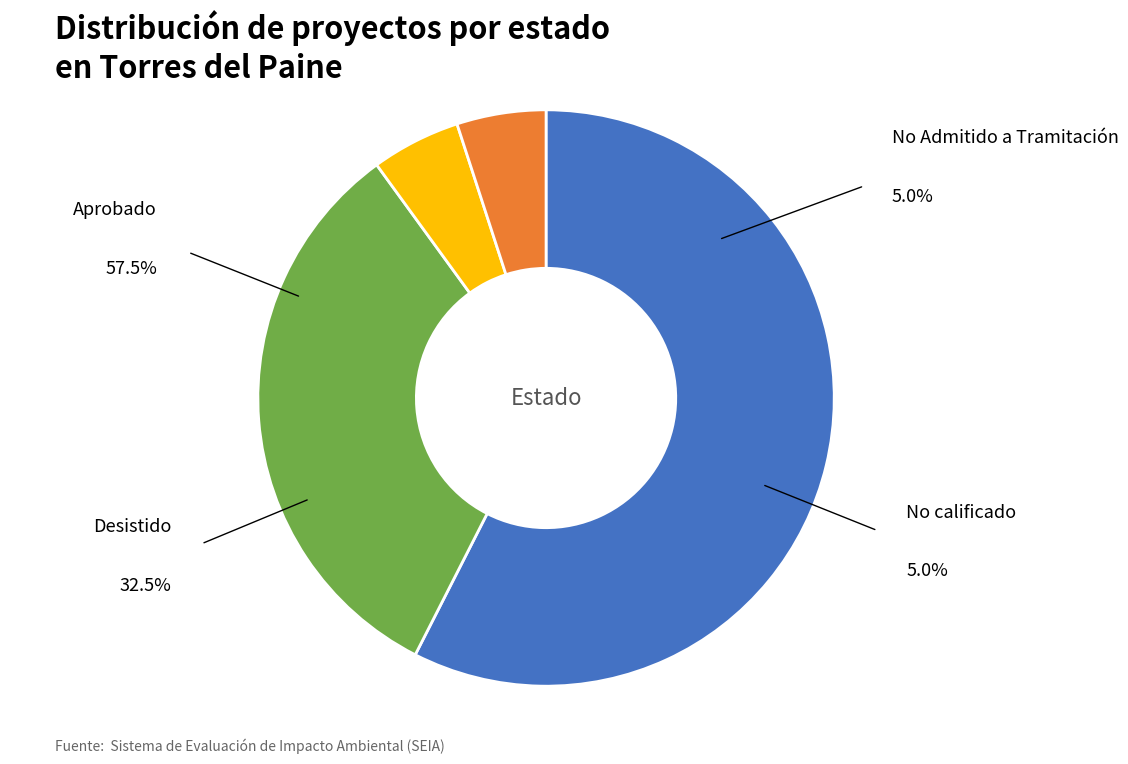

Does any single category account for the majority?

Yes